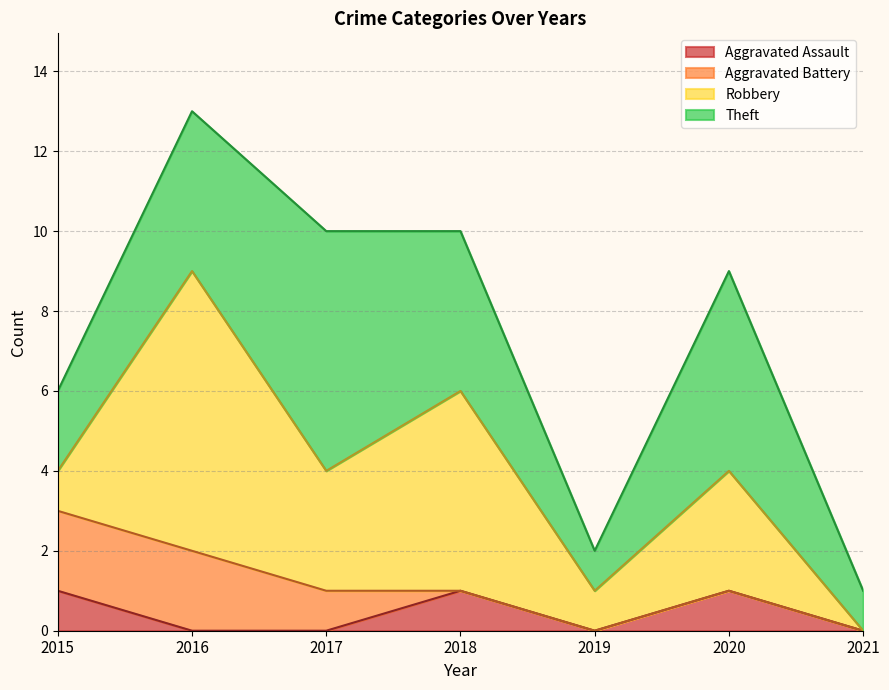

What is the maximum value for Robbery?

7